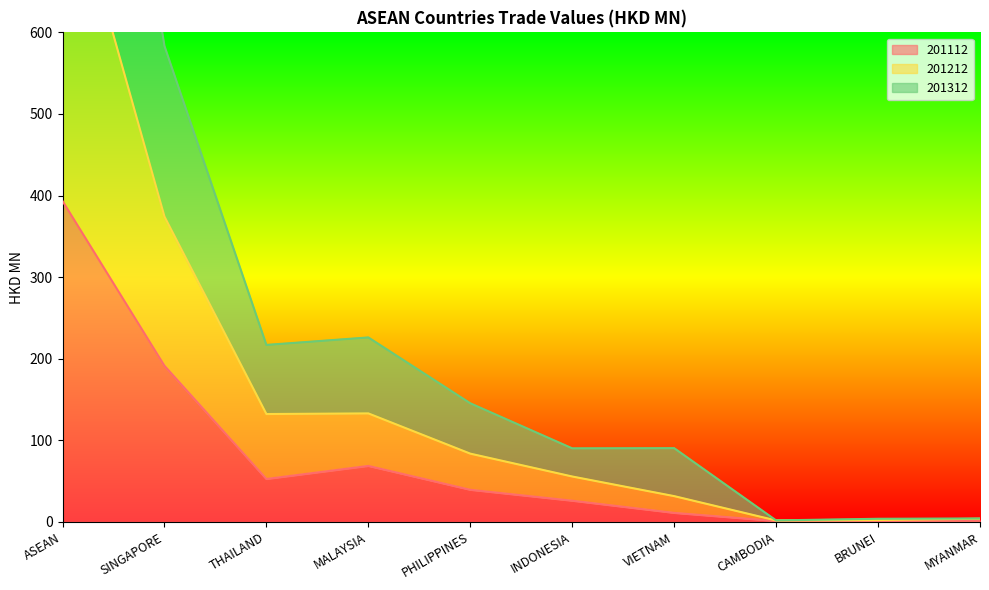

Which category has the highest value in the 201112 series?

ASEAN